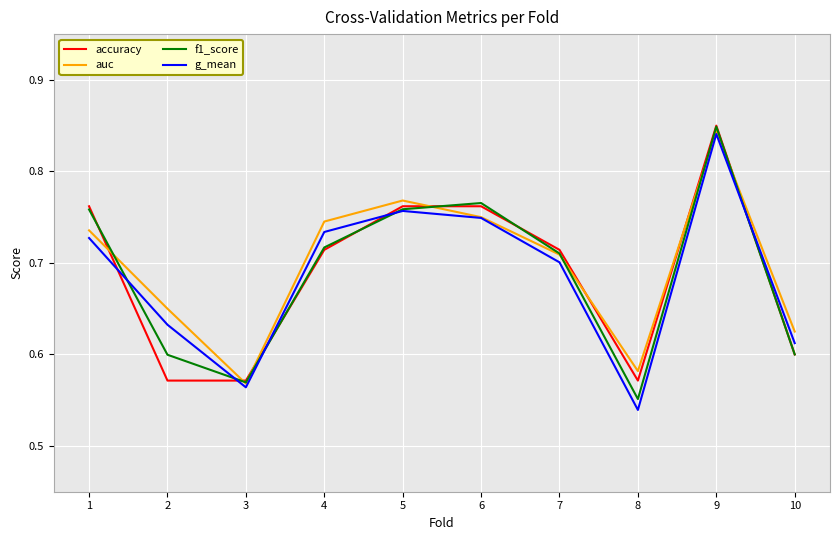

How many distinct data groups are displayed?

4